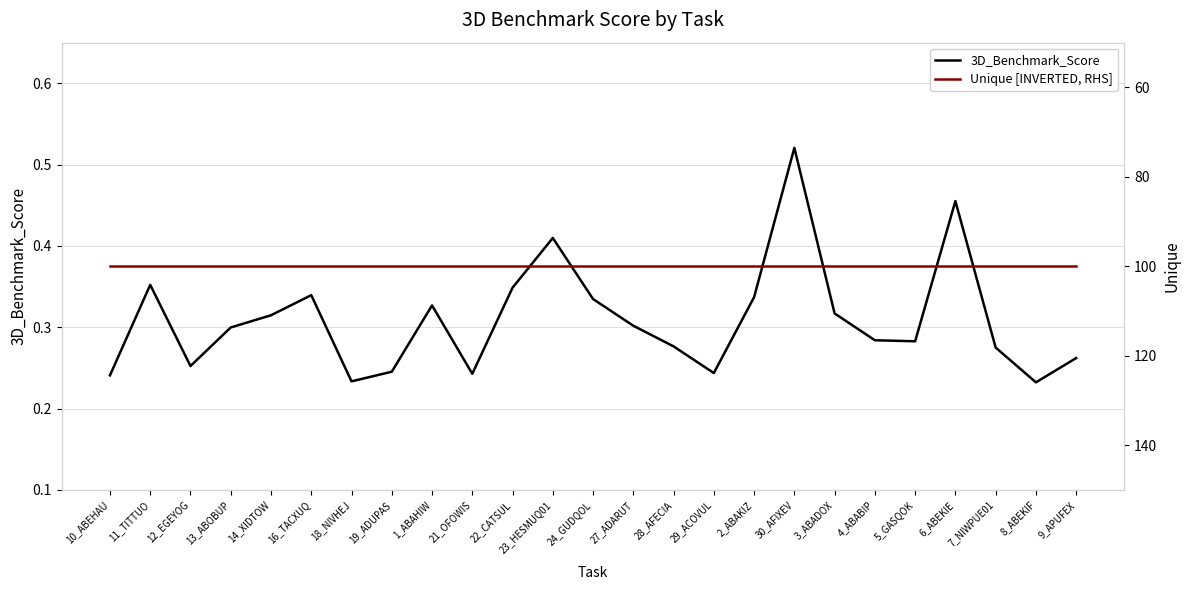

True or false: Unique [INVERTED, RHS] and 3D_Benchmark_Score intersect in this chart.

False